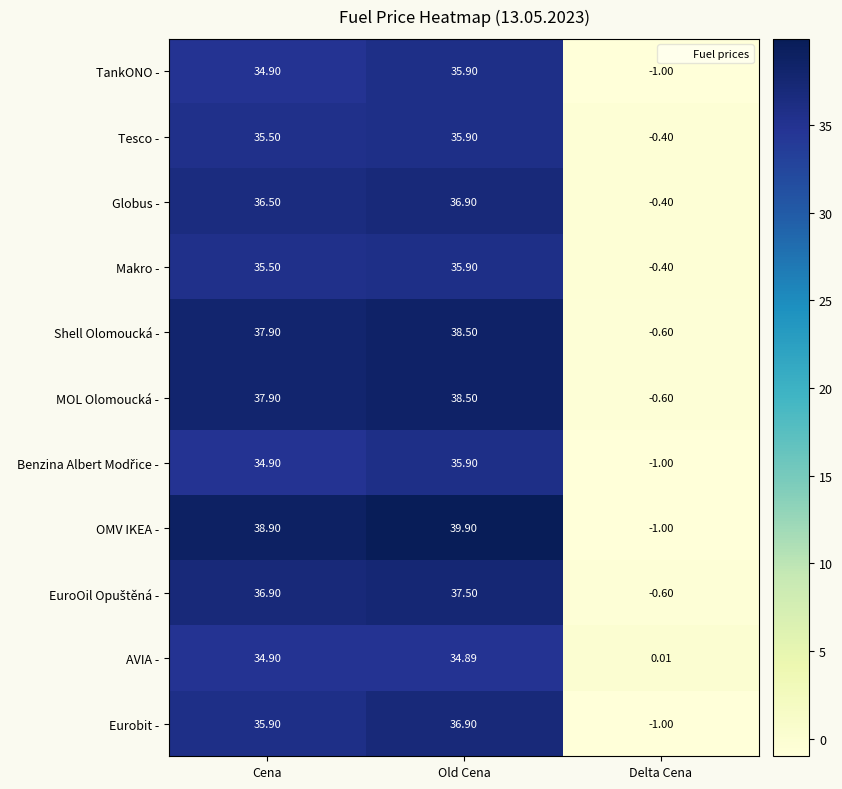

Which label corresponds to the largest value in the chart?

Old Cena